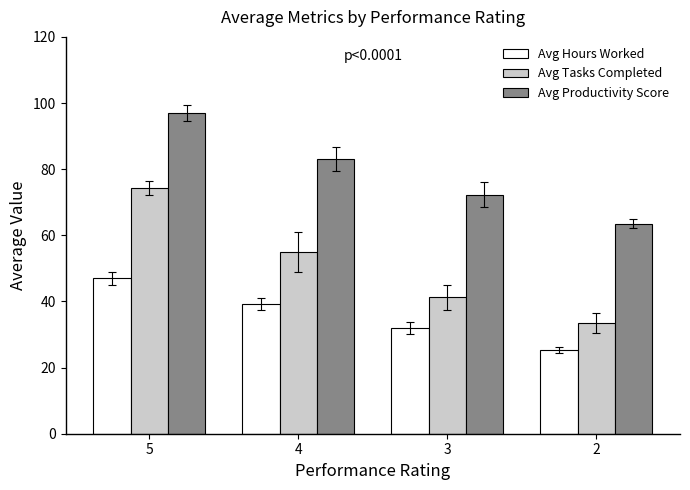

At which label is Avg Productivity Score closest to 80?

4